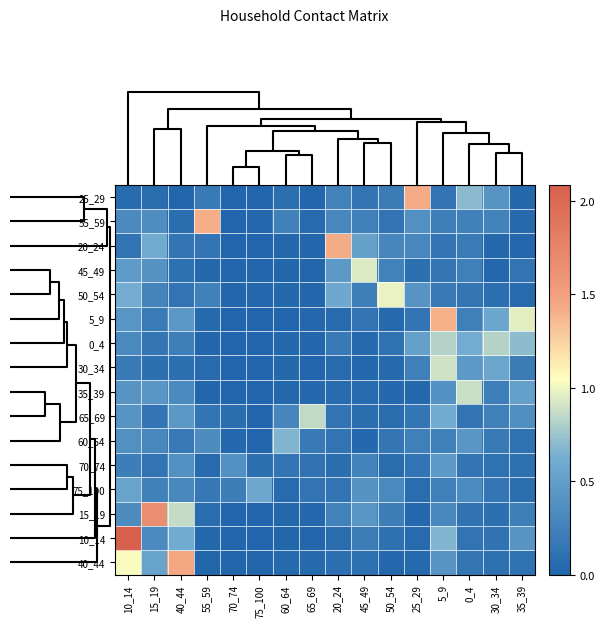

Which has a higher value, 75_100 or 10_14?

10_14